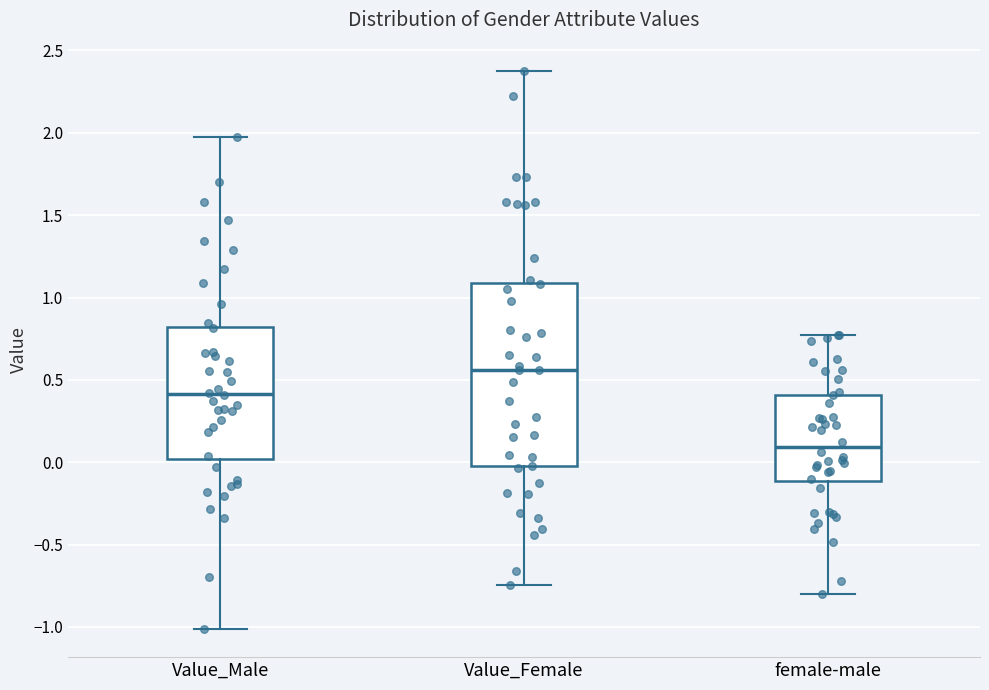

Where is the upper edge of the box for female-male on the y-axis? The values are not printed on the chart, so give them approximately, as read against the axis.

0.40